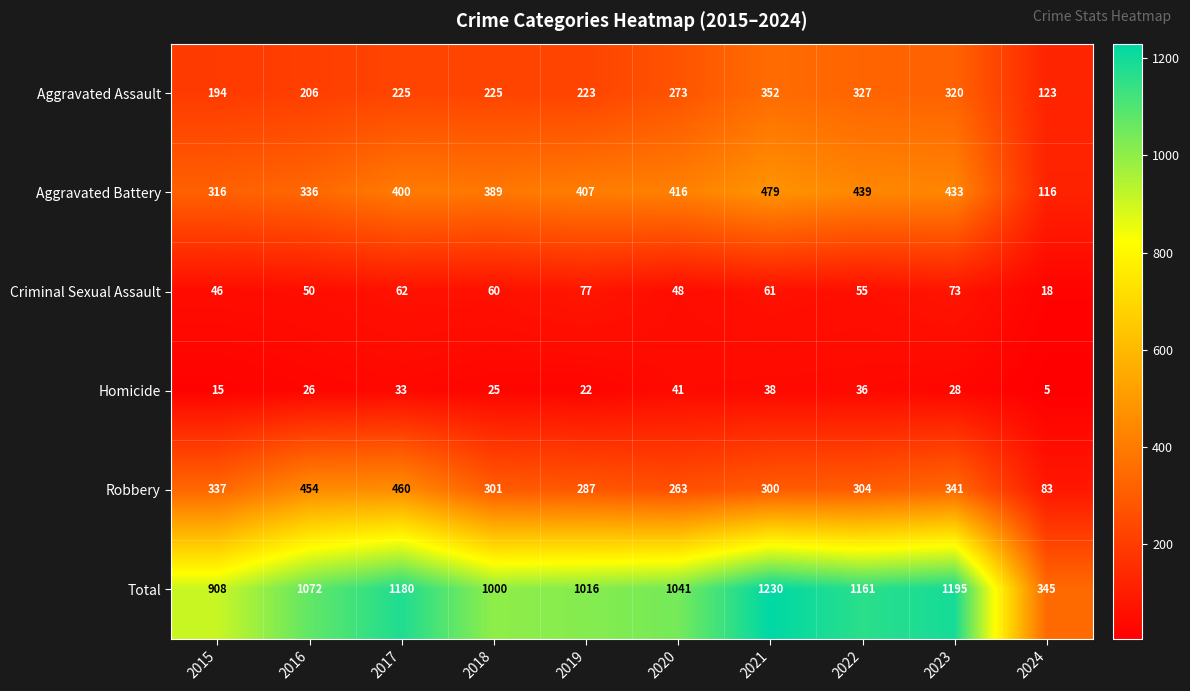

Which series has the largest total across all categories?

Total